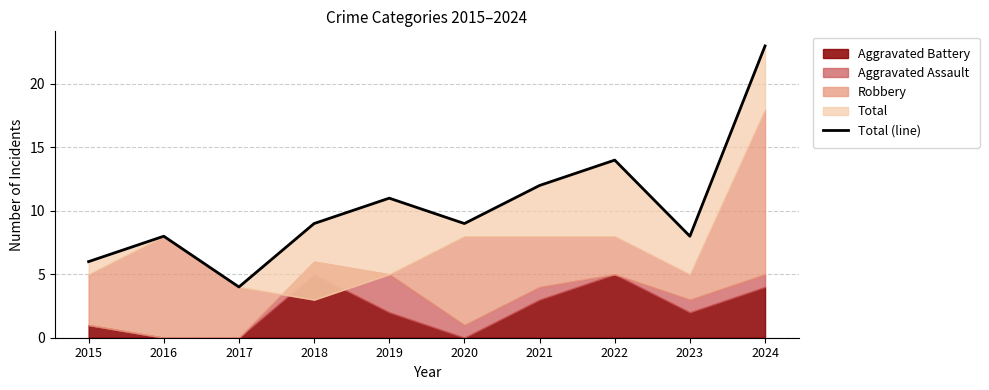

The value at 2024 is 36. True or false?

False